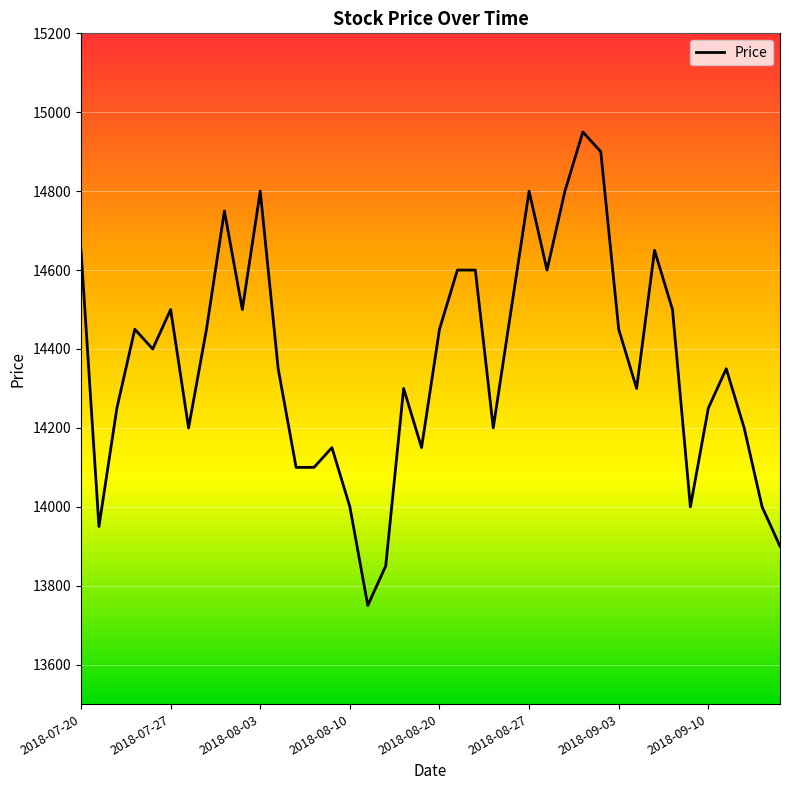

What is the difference between the maximum and minimum values?

1200